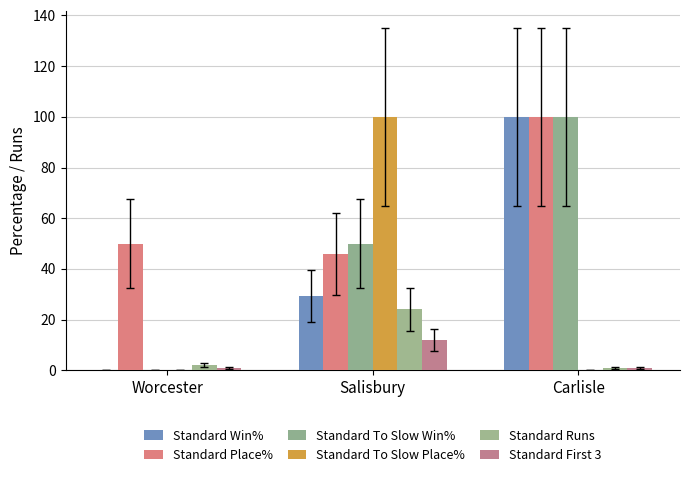

The Standard First 3 series shows 1.0 at Carlisle. True or false?

True